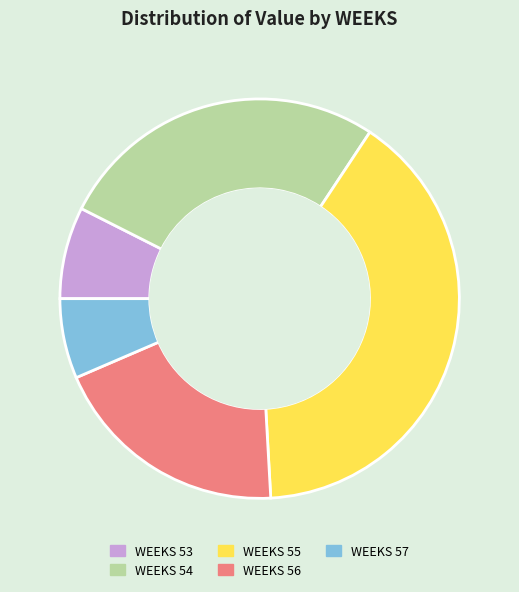

Is the sum of WEEKS 57 and WEEKS 55 greater than half?

No